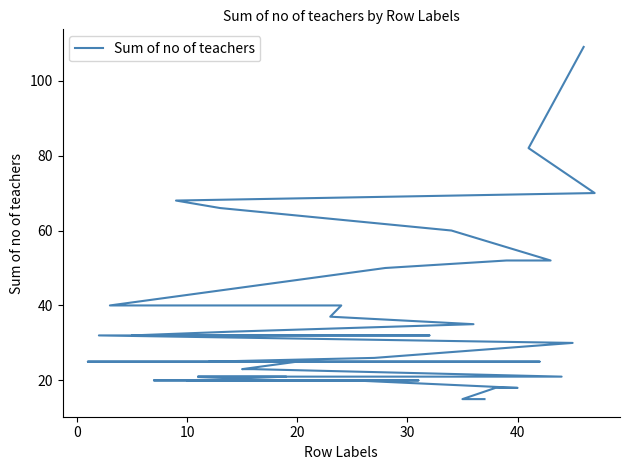

What is the average value?

36